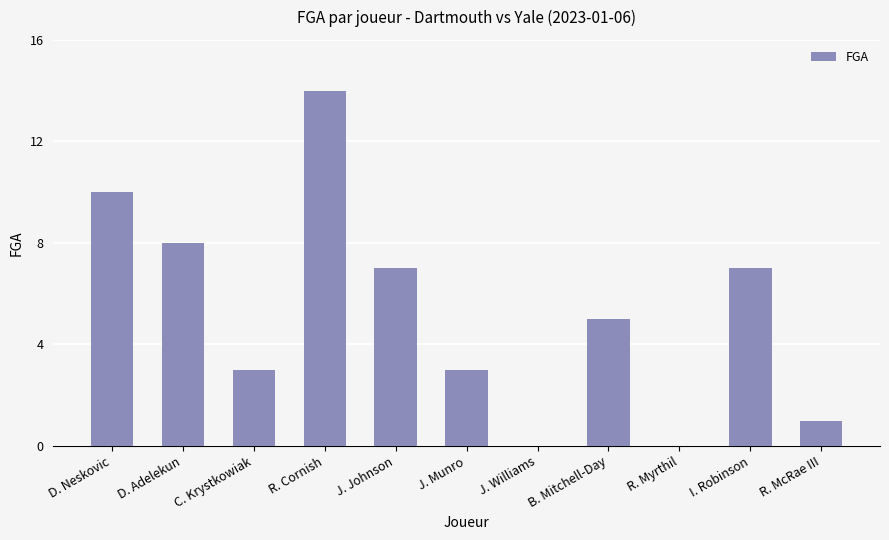

Are the bars grouped side by side (vs. stacked)?

No